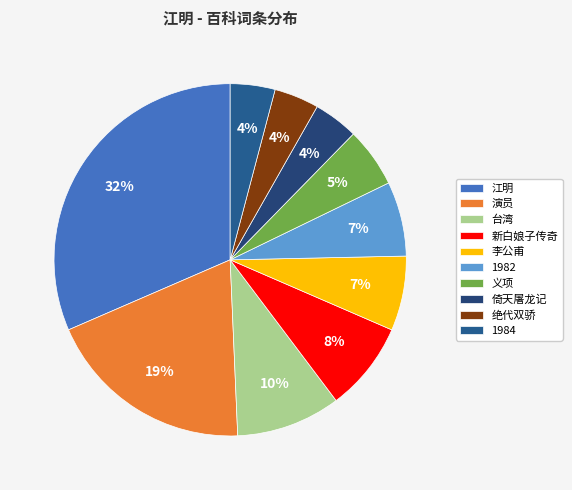

Which category has the biggest portion of the pie?

江明